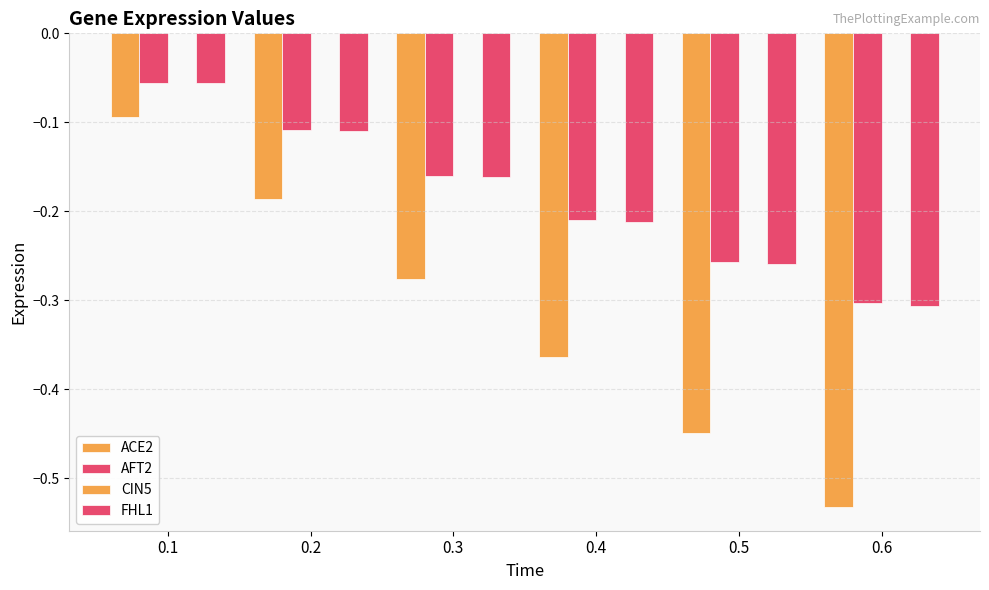

Reading left to right, what are all the values shown in this chart?

ACE2: -0.1	-0.2	-0.3	-0.4	-0.4	-0.5
AFT2: -0.1	-0.1	-0.2	-0.2	-0.3	-0.3
CIN5: 0.0	0.0	0.0	0.0	0.0	0.0
FHL1: -0.1	-0.1	-0.2	-0.2	-0.3	-0.3